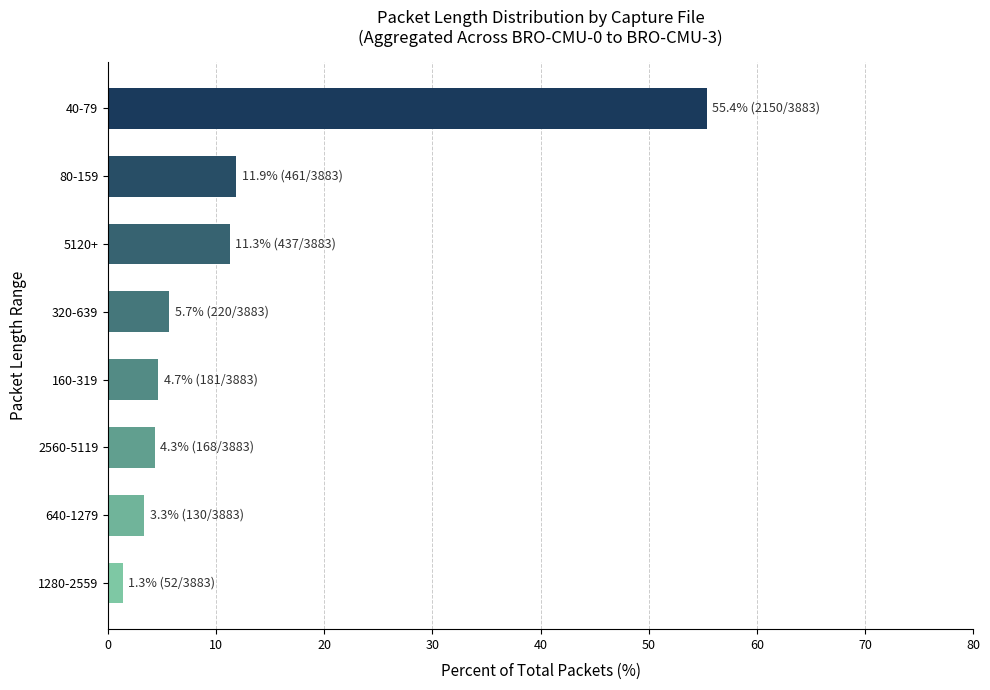

What is the sum of the values at 2560-5119 and 640-1279?

7.7